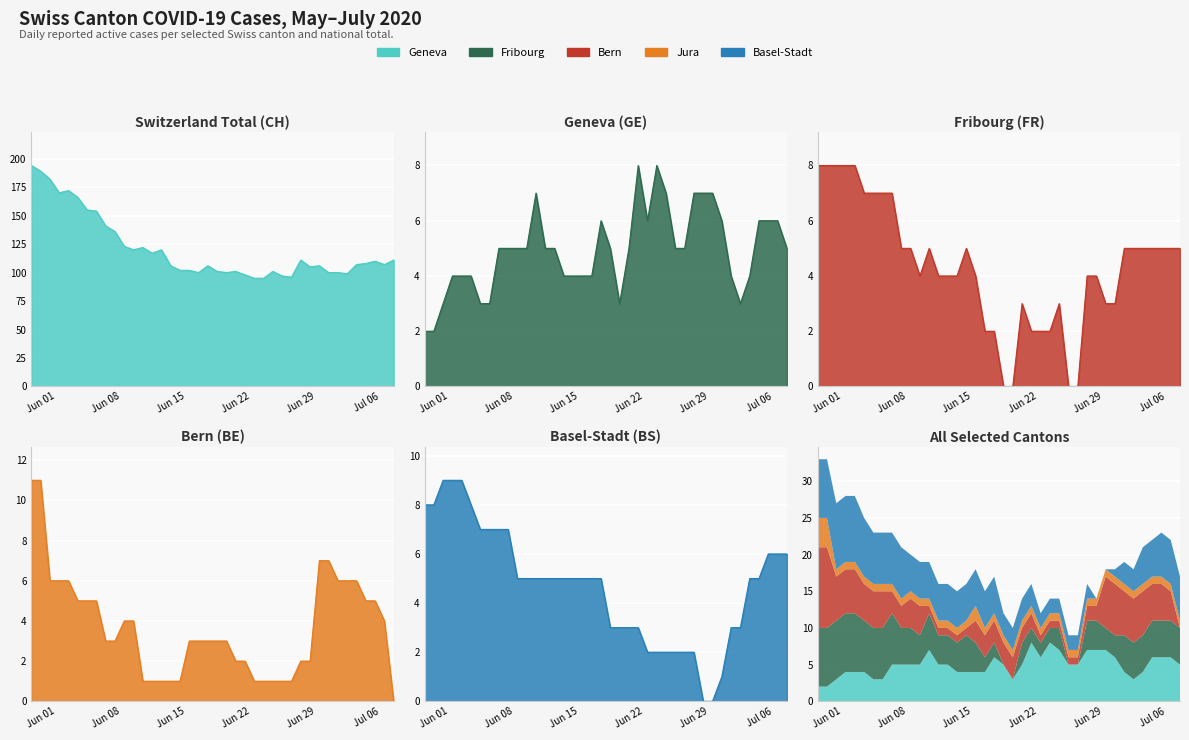

List the series in order of their peak value, lowest first.

GE, FR, BS, BE, CH